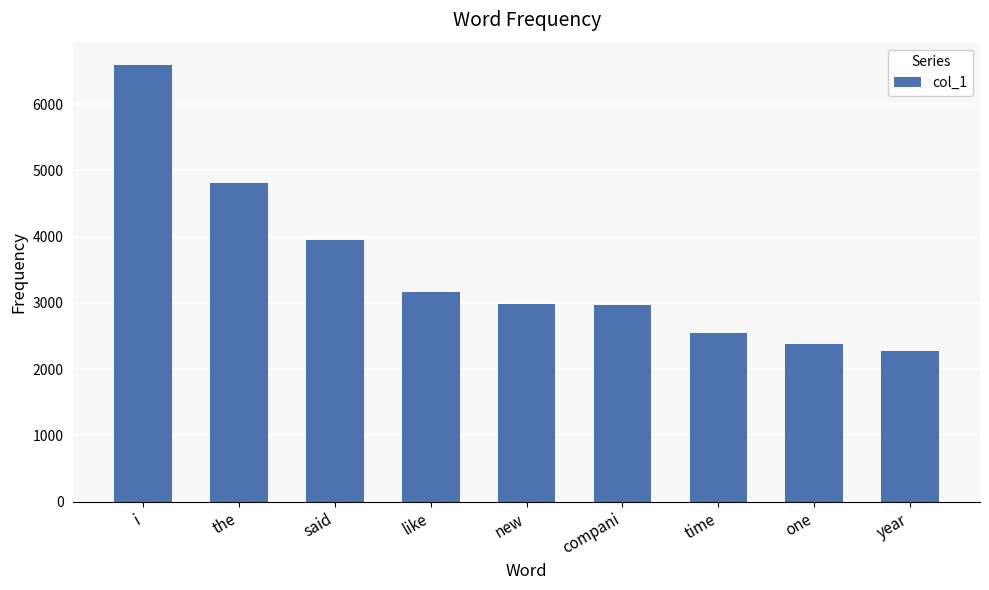

At which category does the chart reach its peak across all series?

i